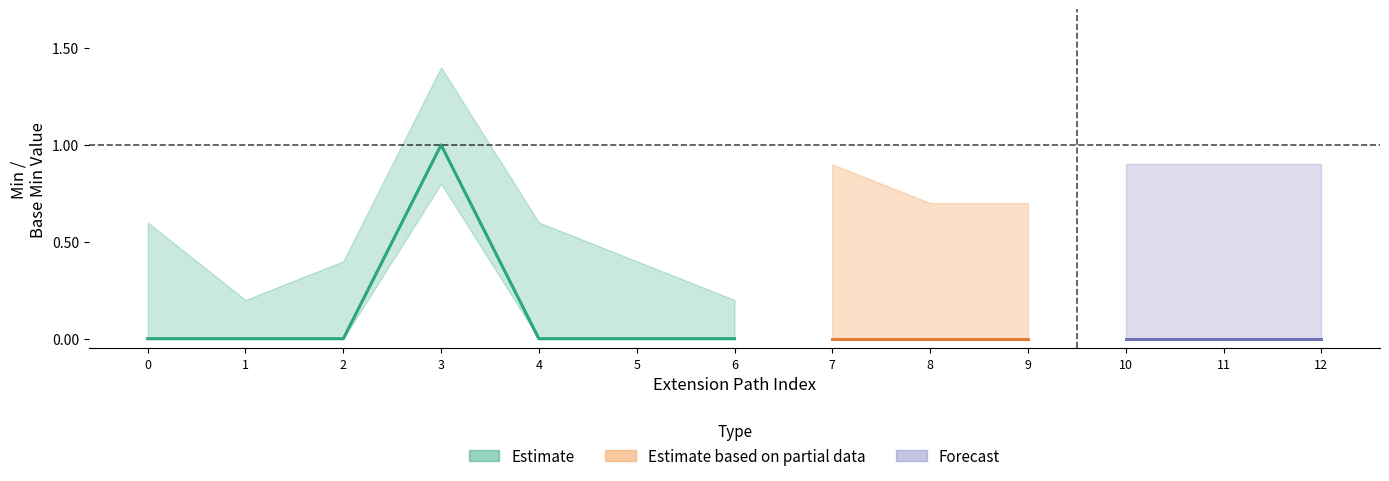

How many lines are shown in the chart?

2